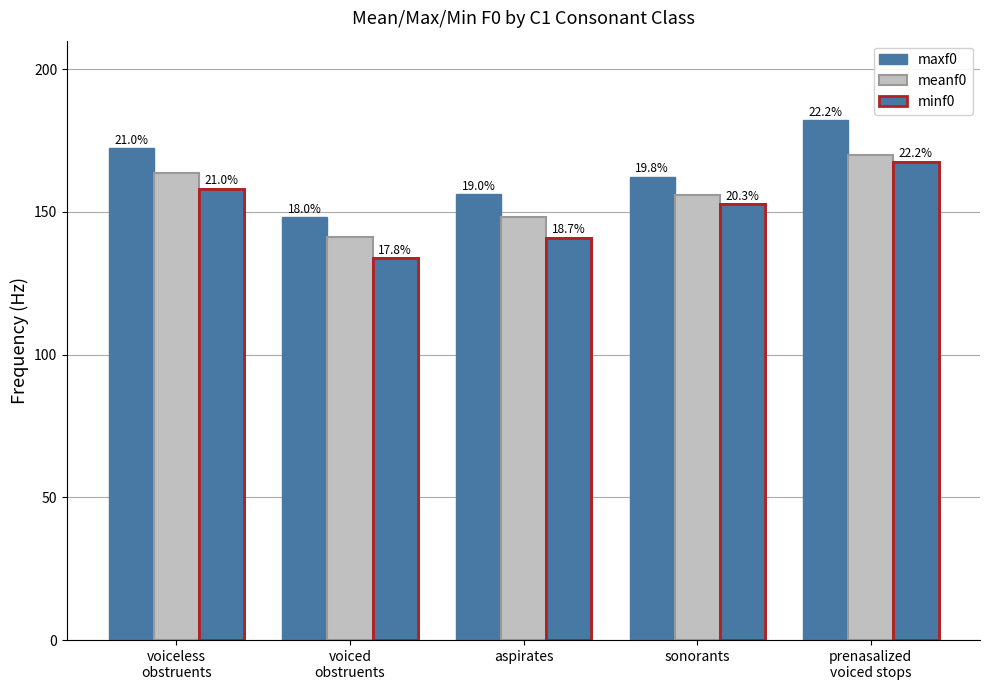

Reading left to right, extract all data points from this chart.

maxf0: voiceless
obstruents=172.4	voiced
obstruents=148.1	aspirates=156.2	sonorants=162.3	prenasalized
voiced stops=182.1
meanf0: voiceless
obstruents=163.5	voiced
obstruents=141.1	aspirates=148.2	sonorants=156.0	prenasalized
voiced stops=170.1
minf0: voiceless
obstruents=158.1	voiced
obstruents=133.8	aspirates=141.0	sonorants=152.8	prenasalized
voiced stops=167.5